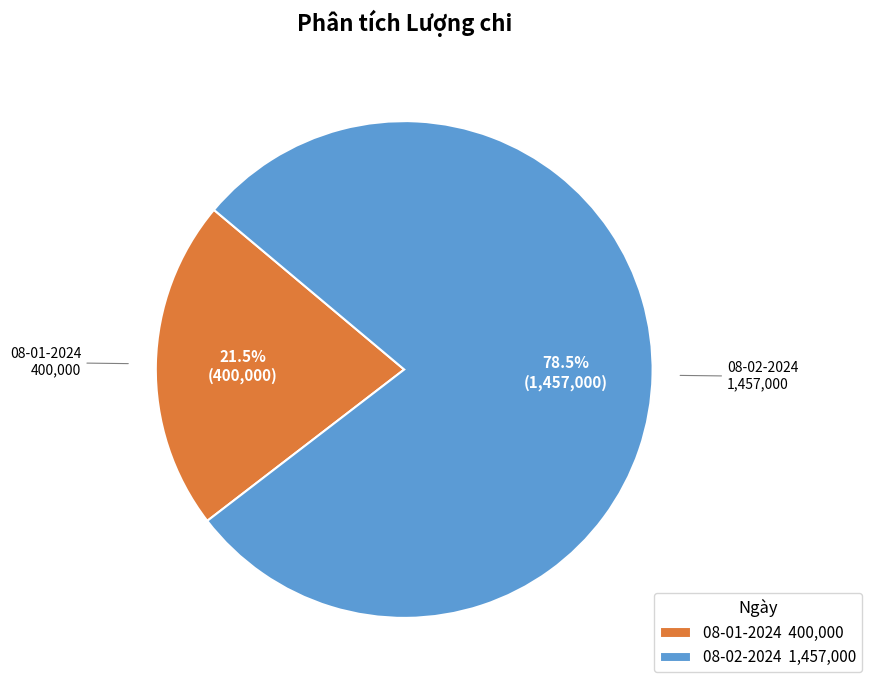

Which slice represents more than half of the pie?

08-02-2024